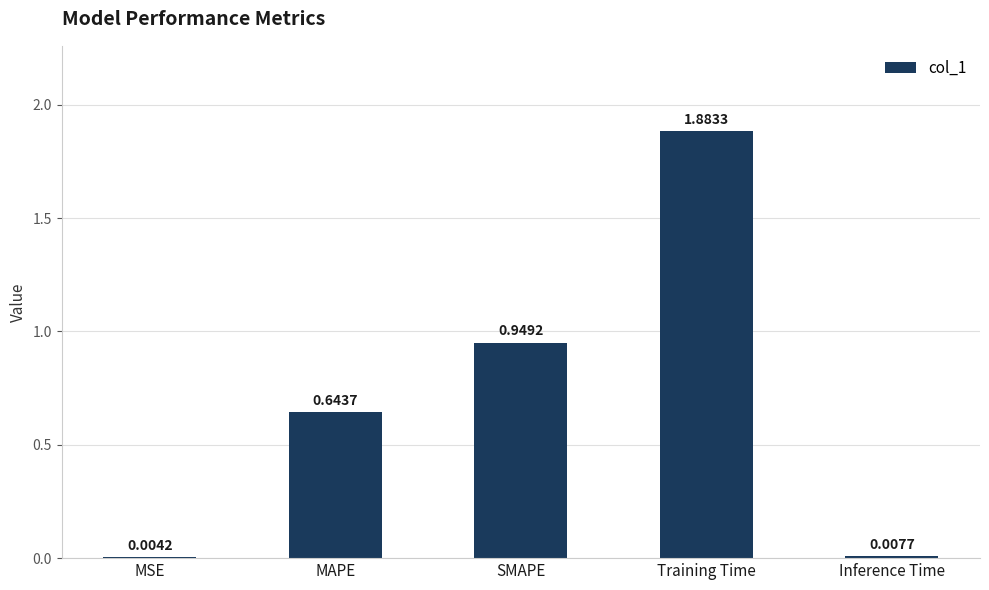

Which has a higher value, Training Time or MAPE?

Training Time